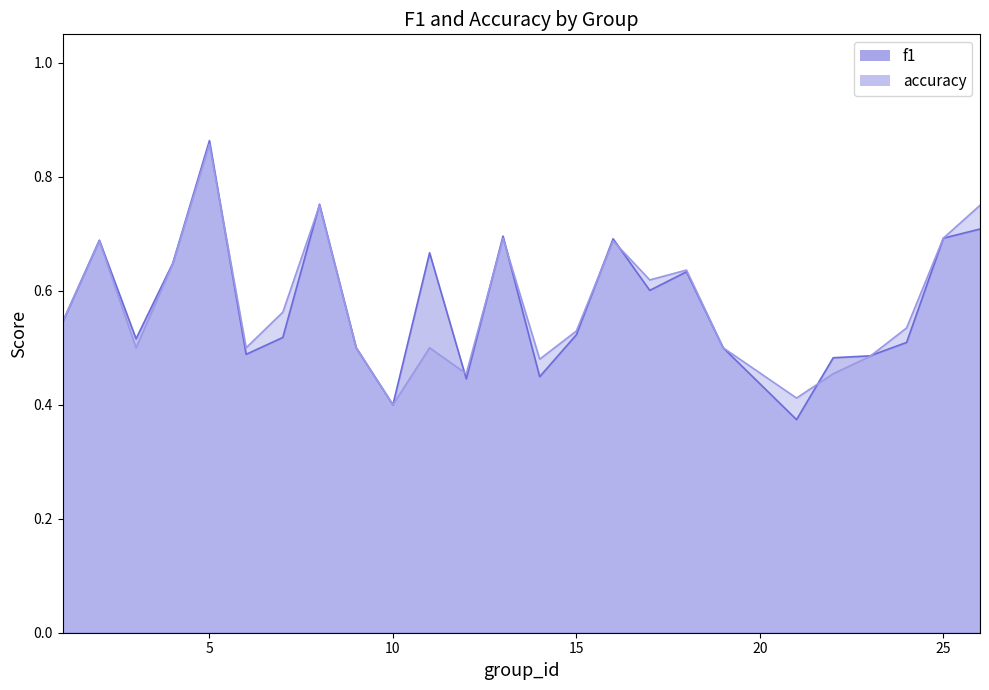

Which has a higher value, 19 or 24?

24